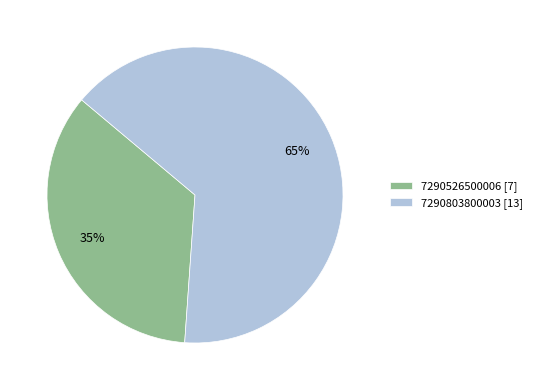

To the nearest percent, what is the difference between the largest and smallest slice percentages?

30%